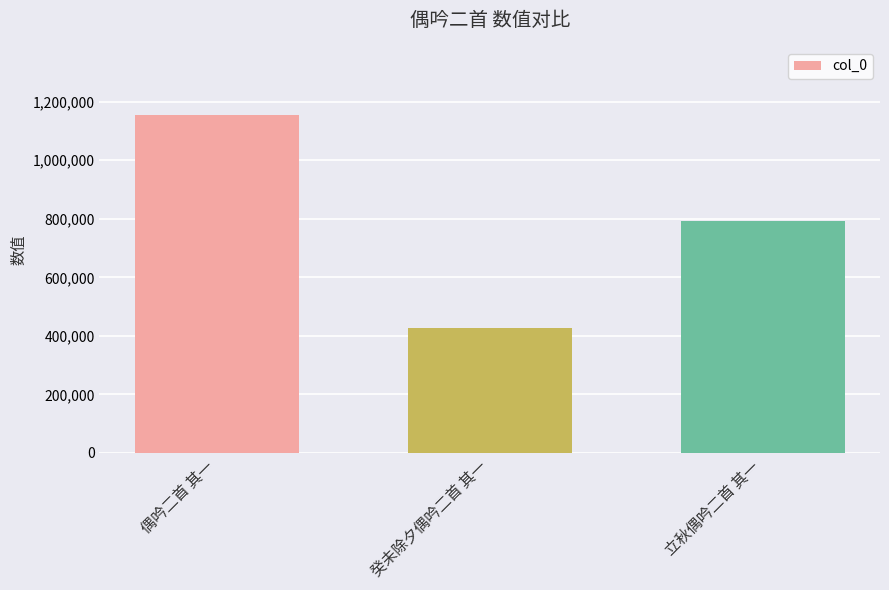

What is the approximate value at 癸未除夕偶吟二首 其一, to the nearest 10?

428100